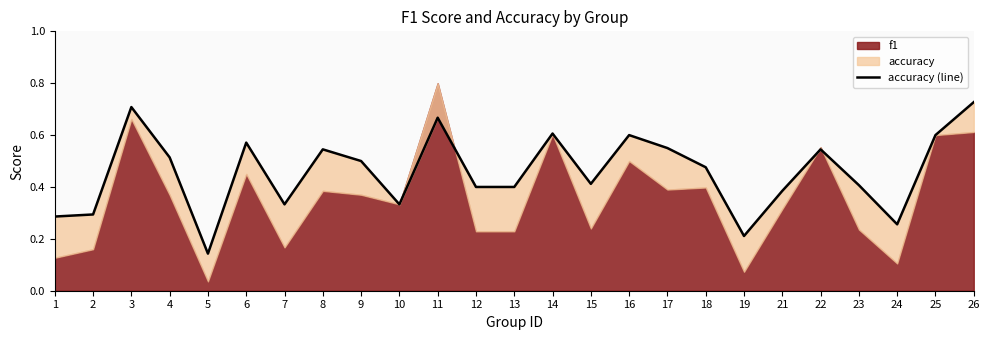

How many lines are shown in the chart?

1